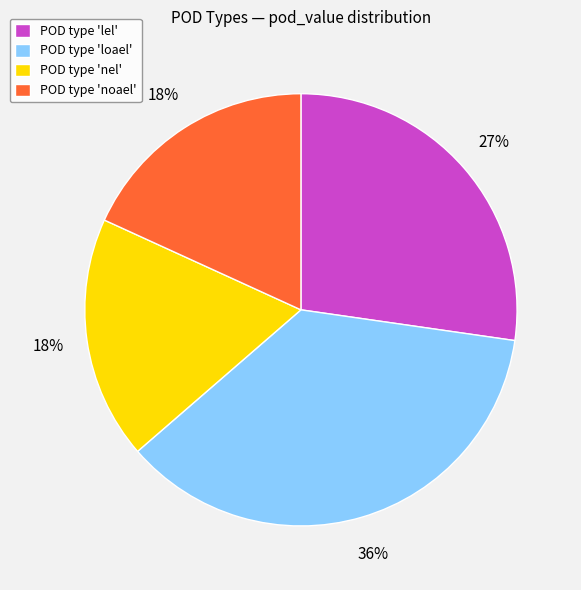

Do POD type 'loael' and POD type 'nel' together represent more than half of the pie?

Yes